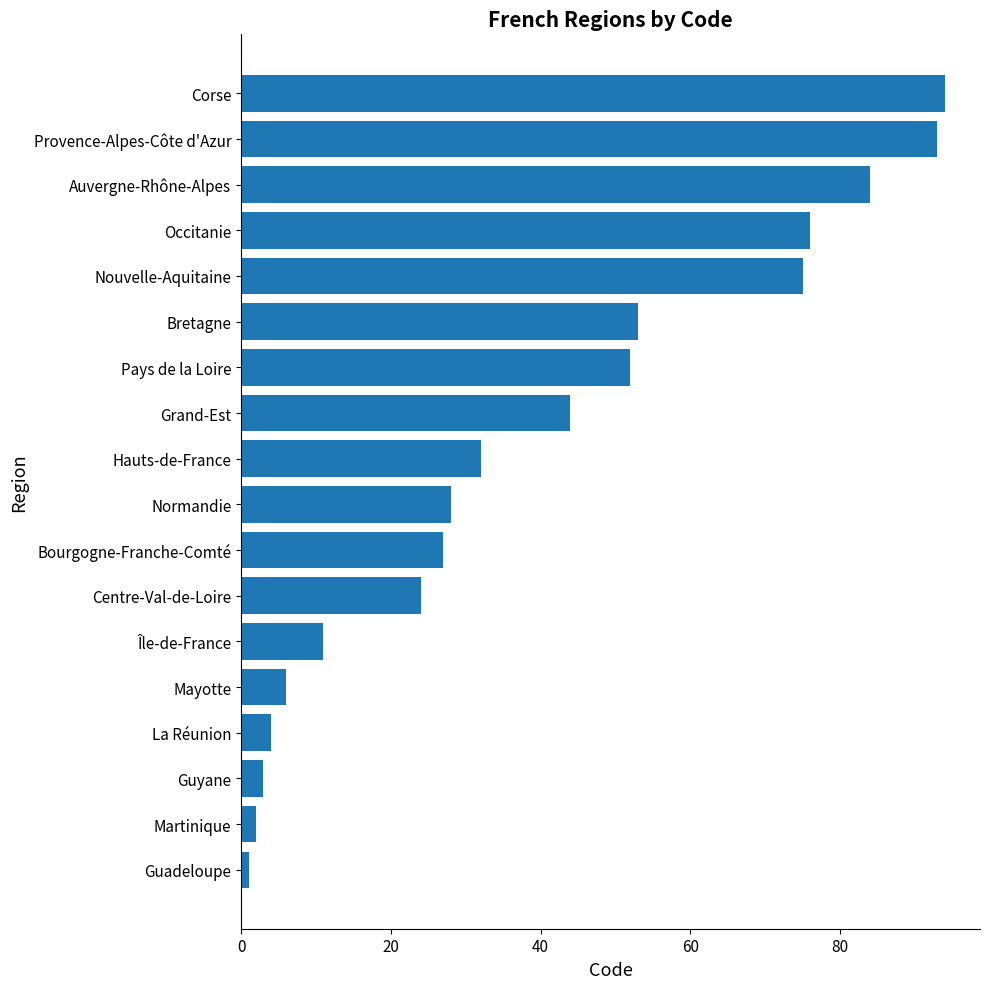

The value at Bretagne is 53. True or false?

True